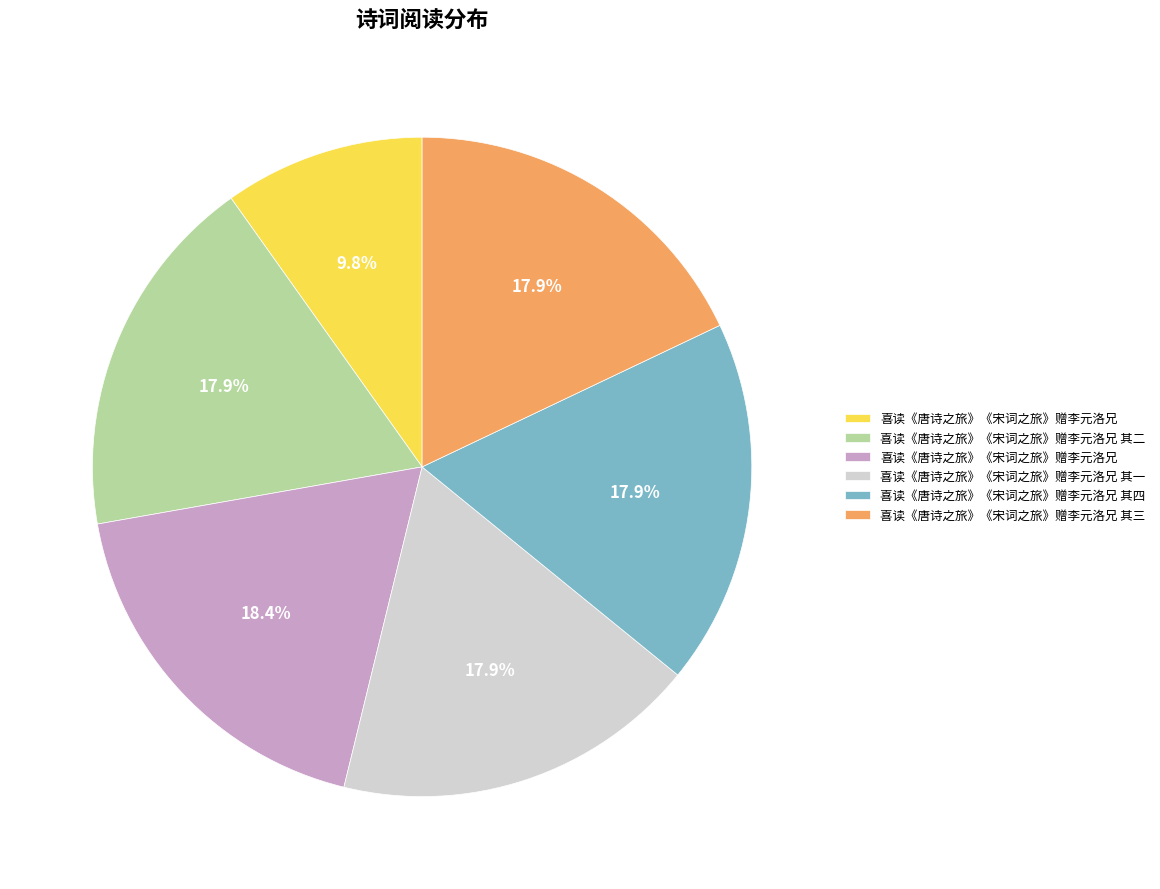

Does any single category account for the majority?

No